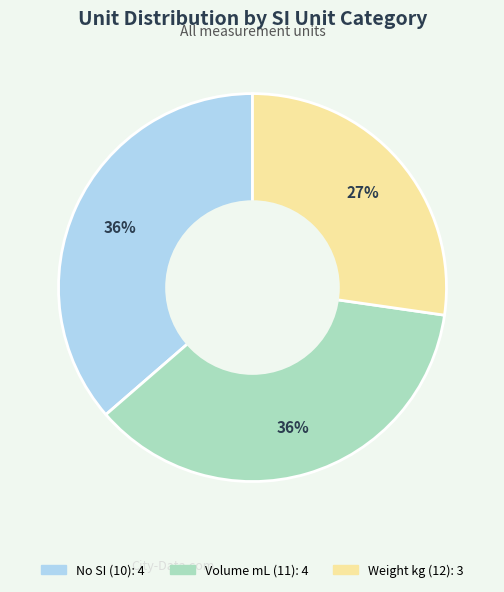

To the nearest percent, what is the average slice percentage?

33%